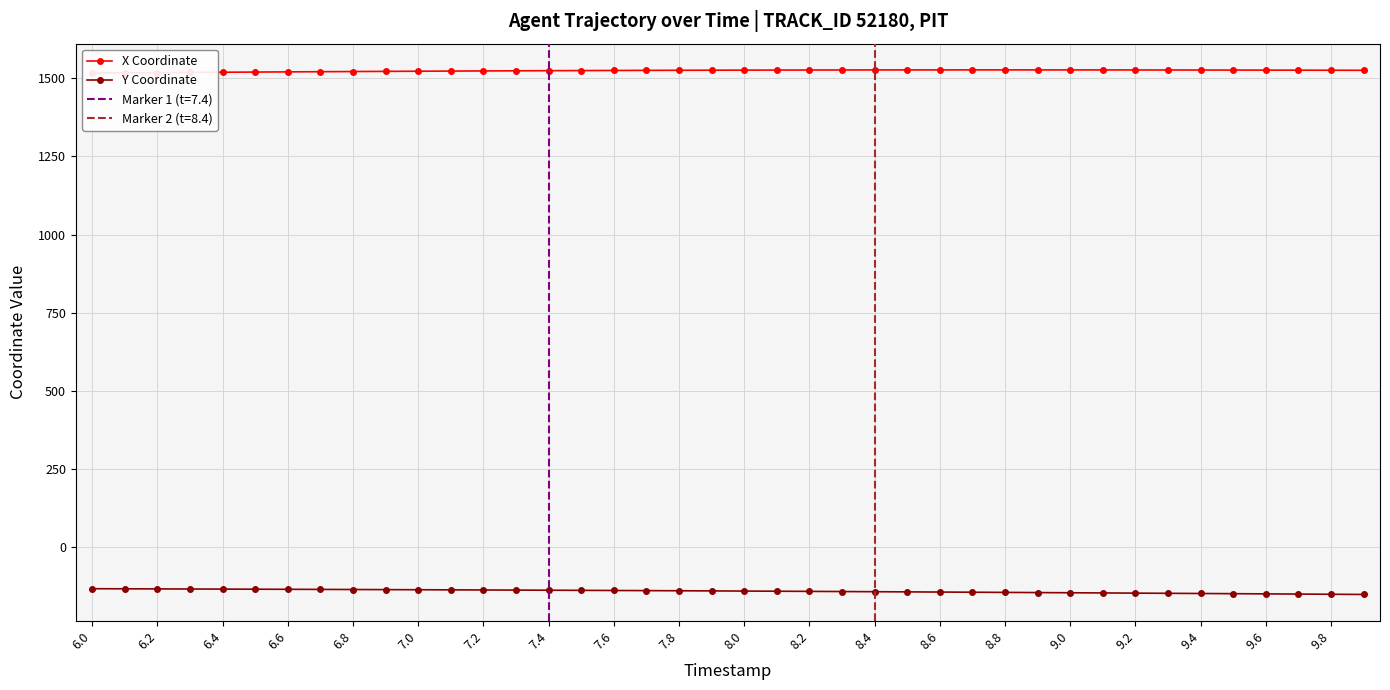

At which label does Y Coordinate reach its peak?

6.0